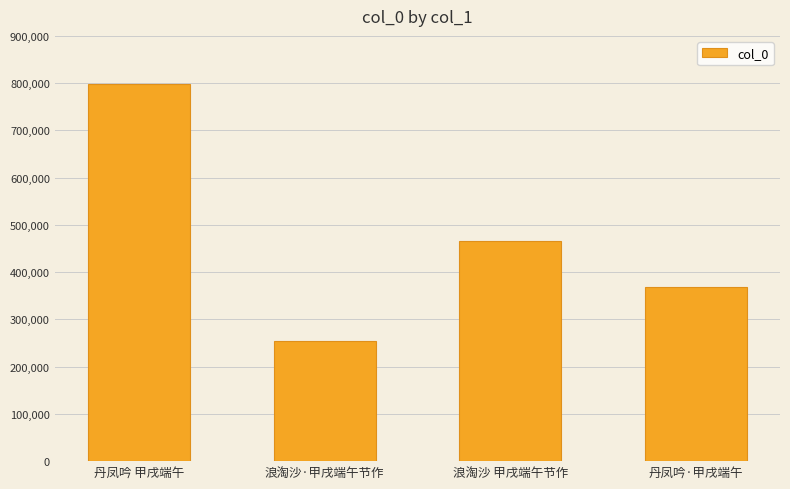

What is the difference between the values at 浪淘沙 甲戌端午节作 and 丹凤吟 甲戌端午?

333915